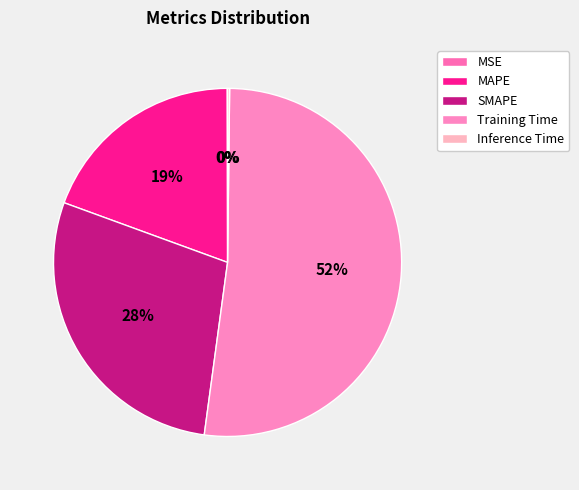

To the nearest percent, what is the combined percentage of Inference Time and Training Time?

52%